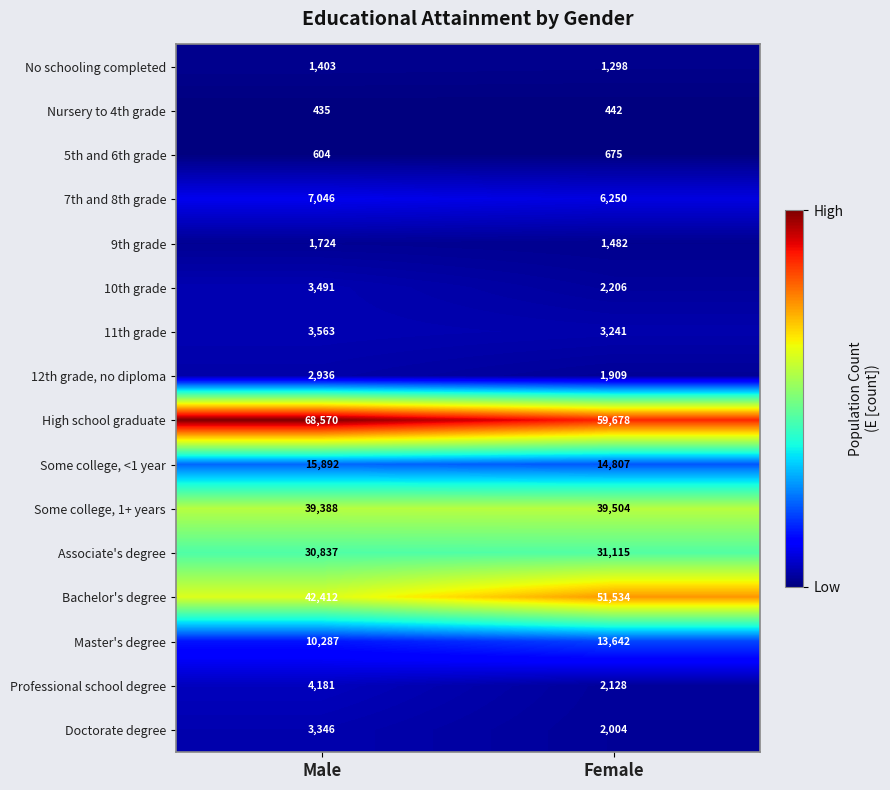

At which category is the sum across all series the highest?

Male